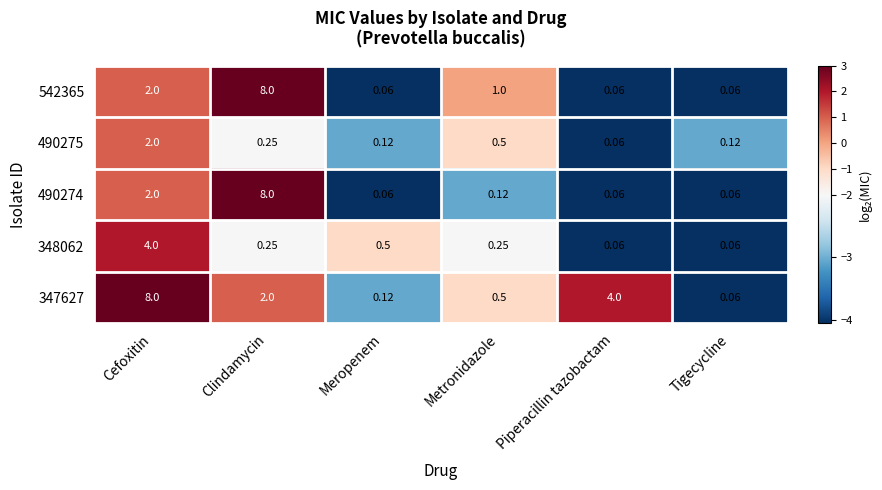

At which label is 348062 closest to 2?

Meropenem